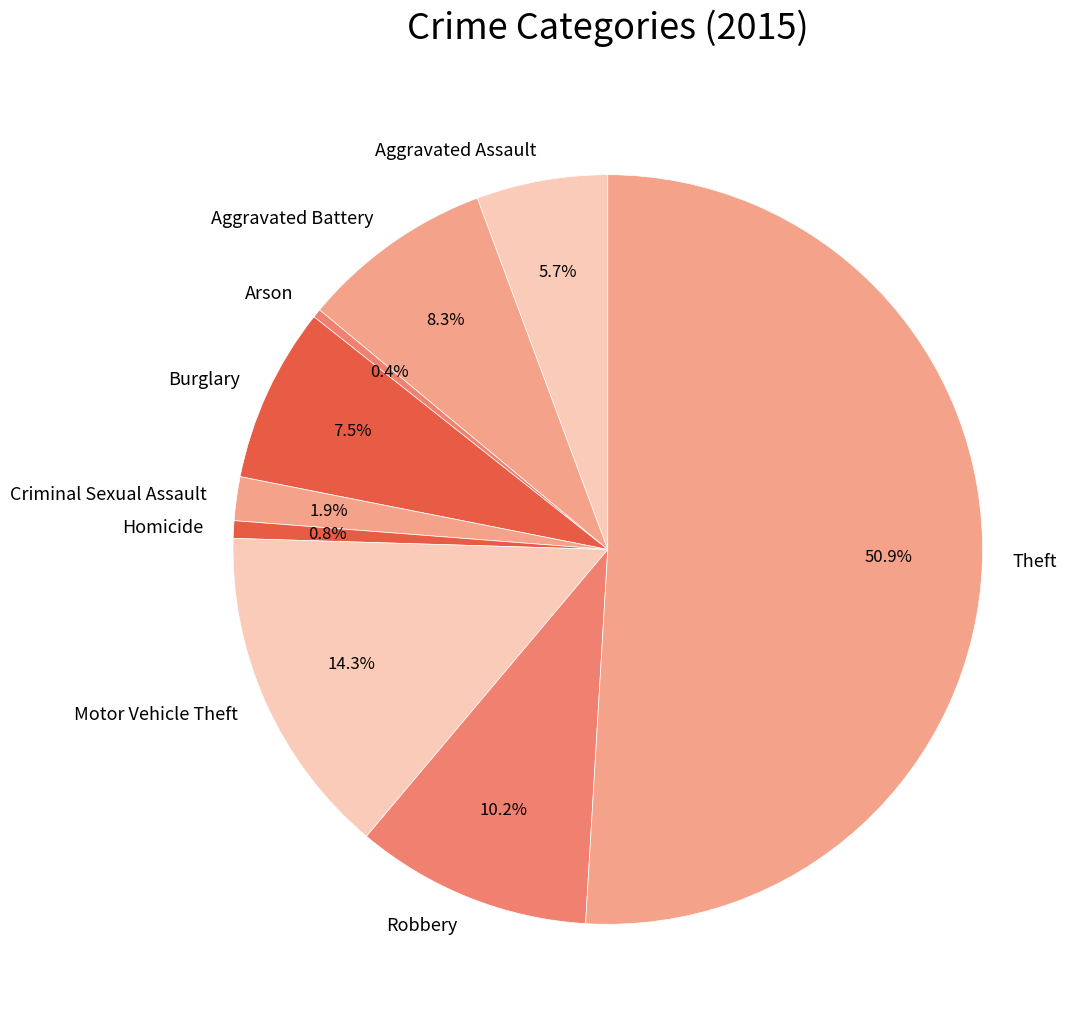

How many segments does this pie chart have?

9